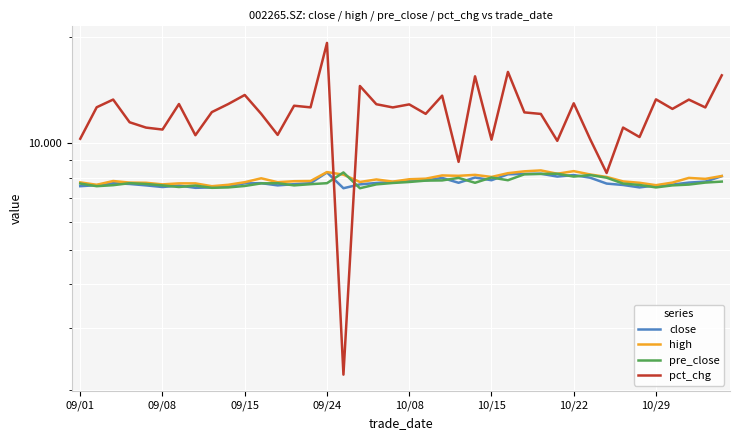

Which series has the widest spread of values?

pct_chg